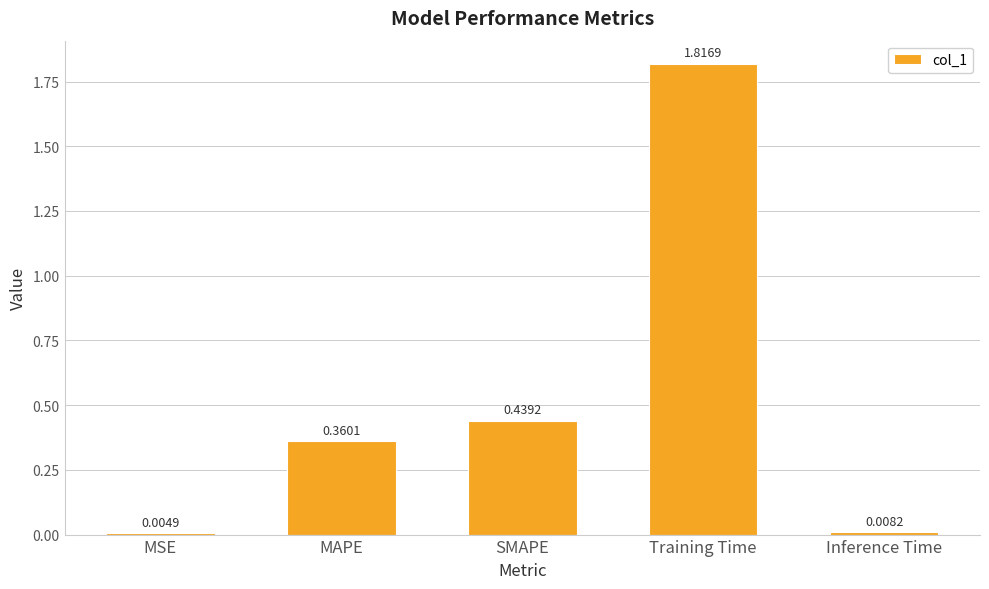

What is the sum of all values?

2.6